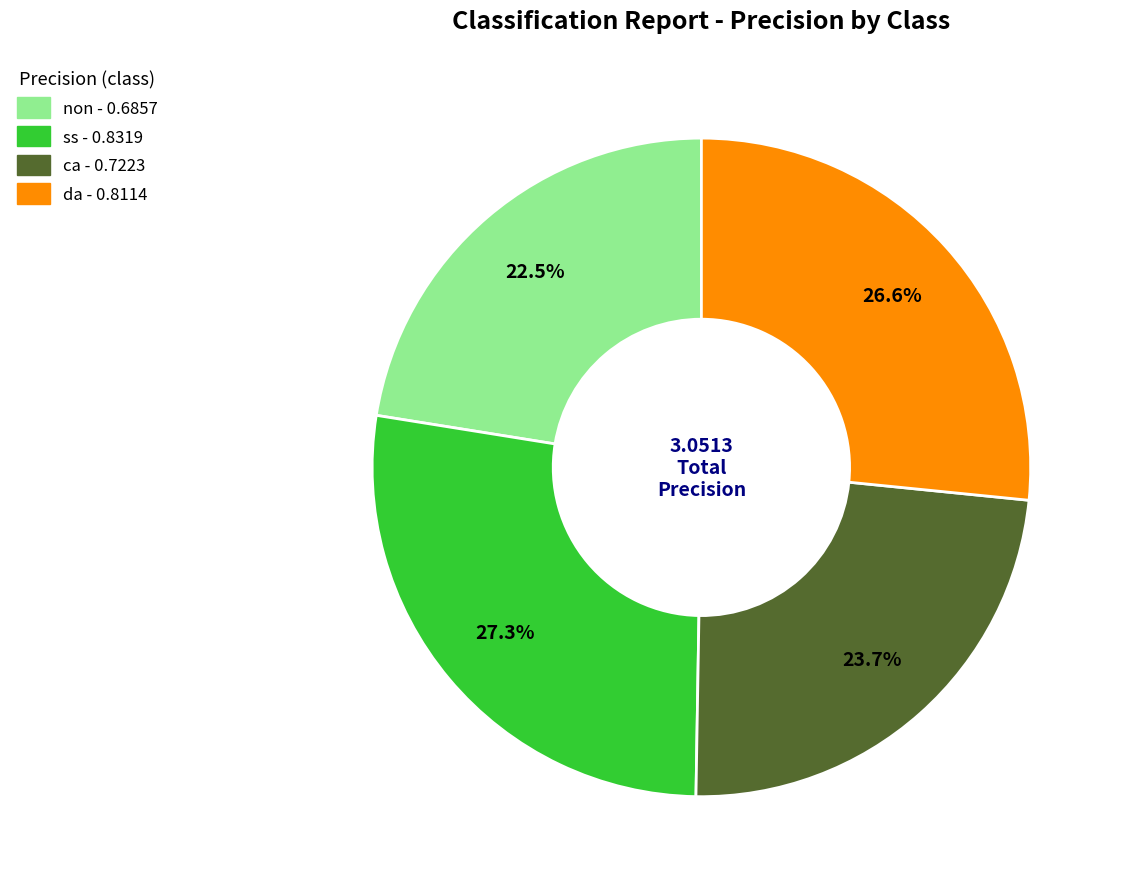

What percentage is the da slice, to the nearest percent?

27%